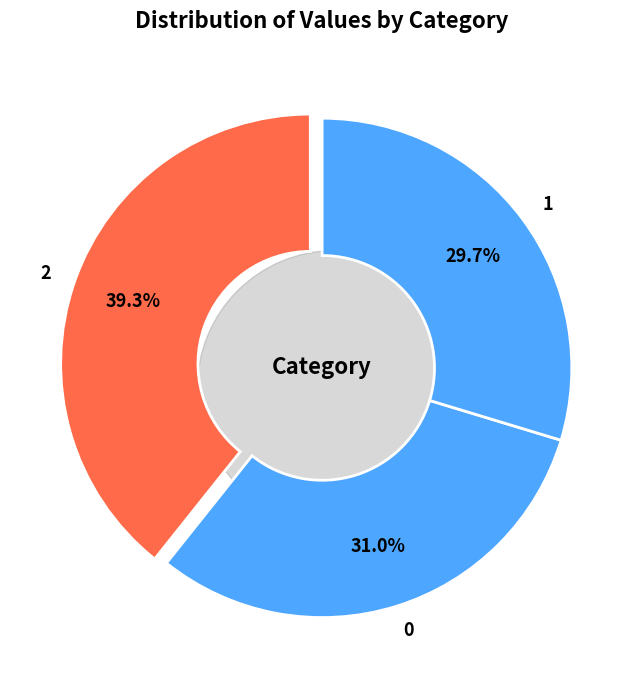

Approximately how many times larger is the value at 1 compared to 0?

1.0